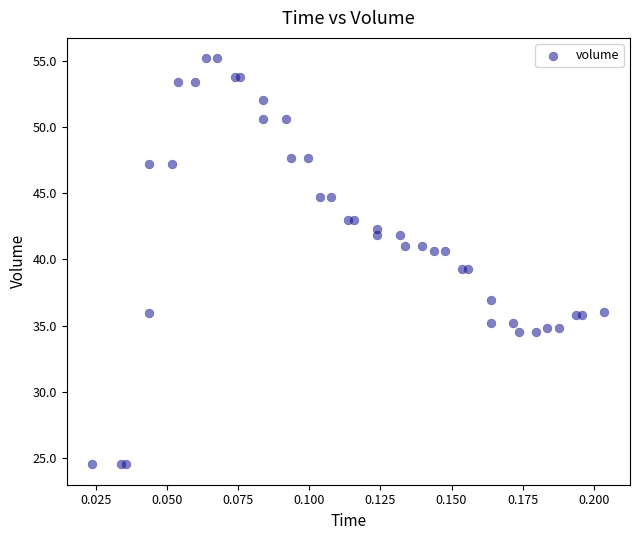

What is the range of Y values (max minus min)?

30.7